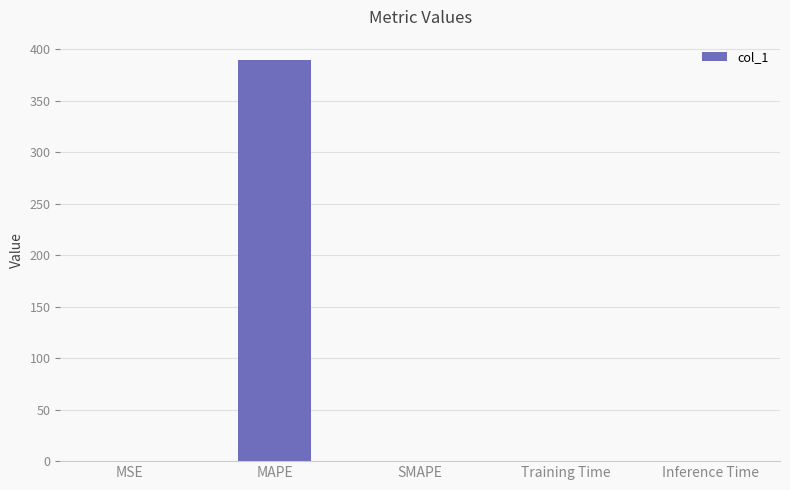

What is the greatest value displayed?

389.9